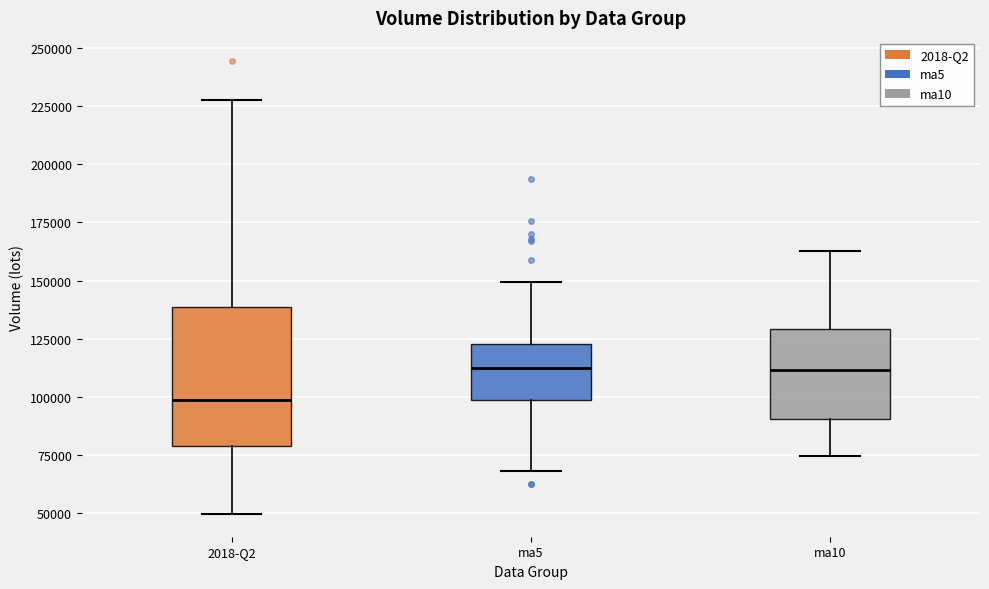

Which box is the tallest, from its lower edge to its upper edge?

2018-Q2